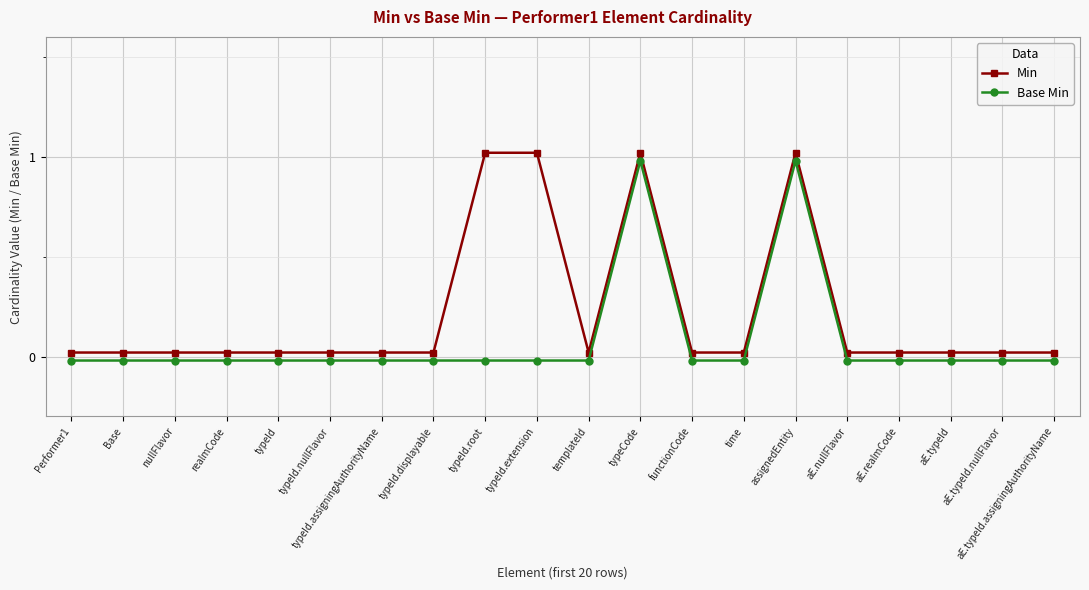

What is the difference between the maximum and minimum values in the Min series?

1.0